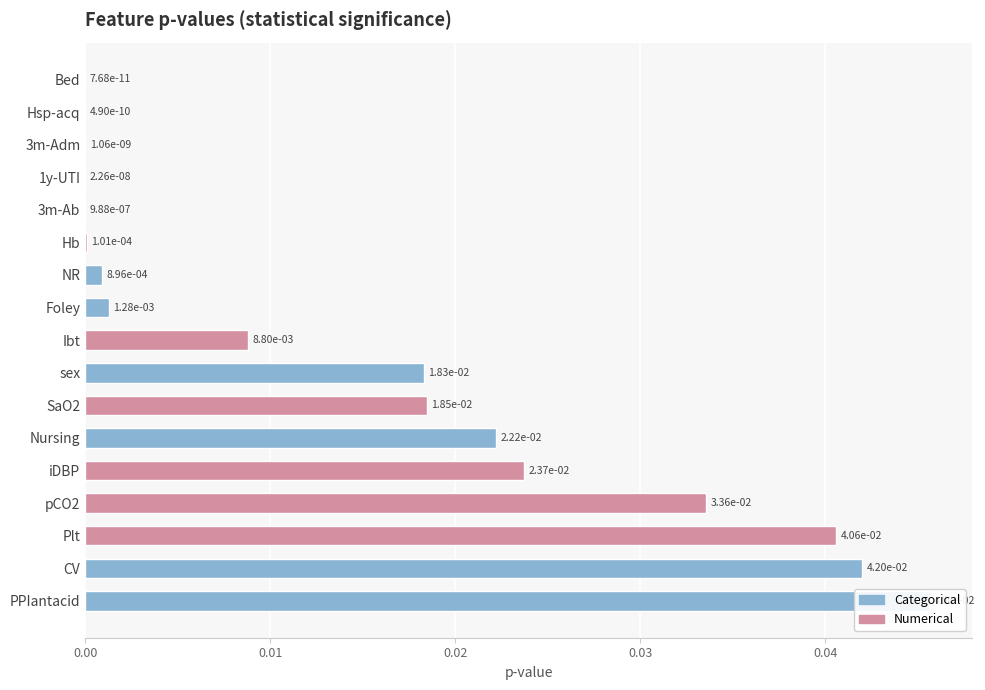

At which label is the value closest to 0?

Bed